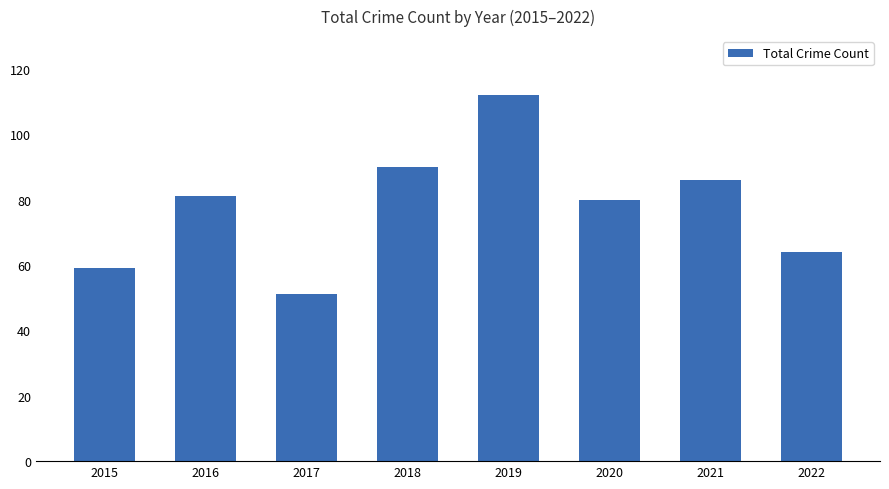

What is the approximate value at 2020?

80